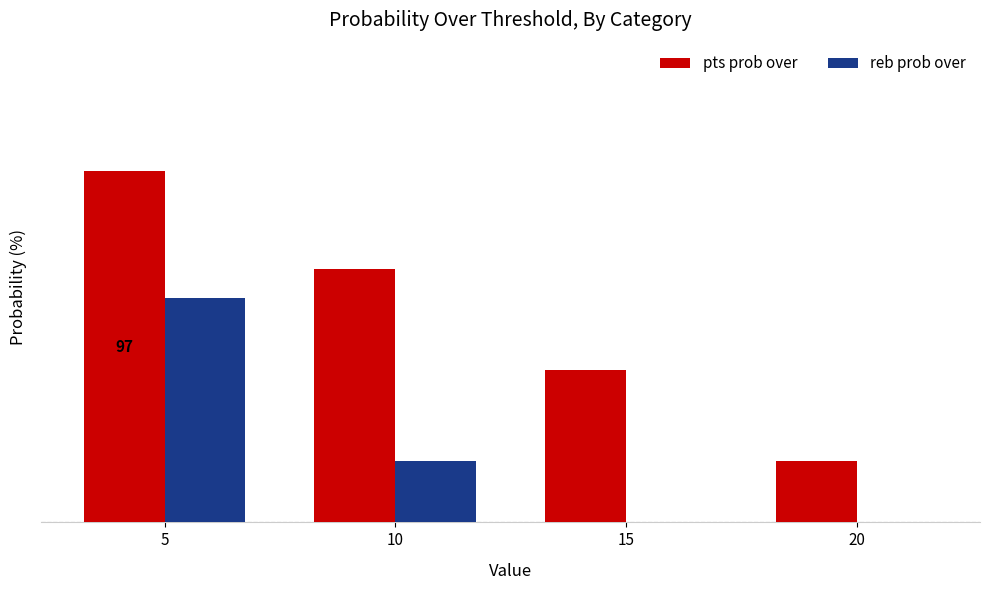

Which series has the widest spread of values?

pts prob over